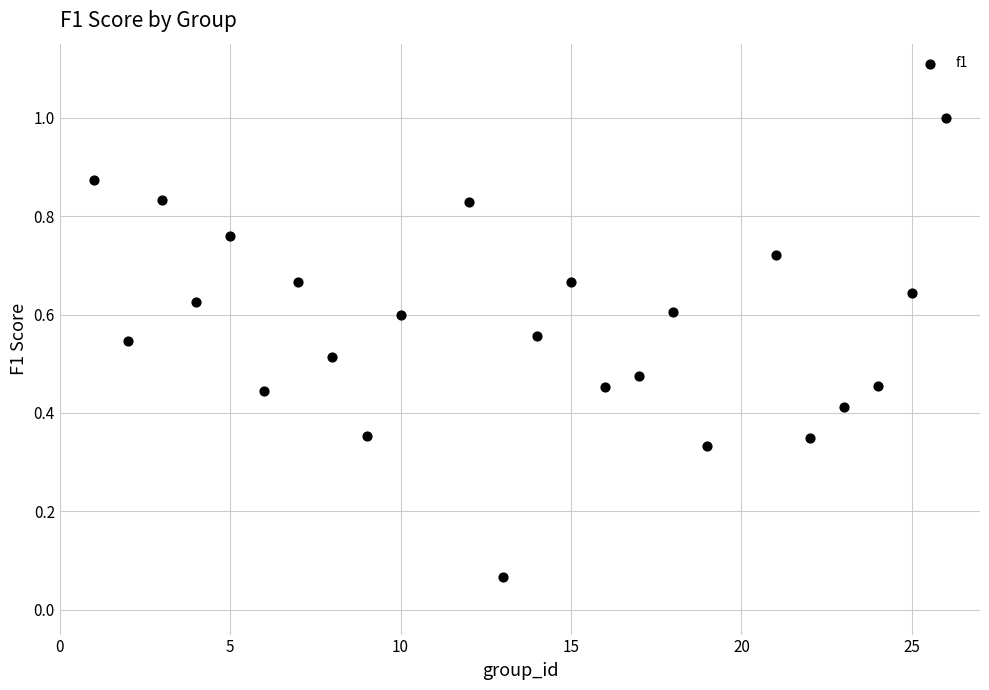

What is the range of X values (max minus min)?

25.0